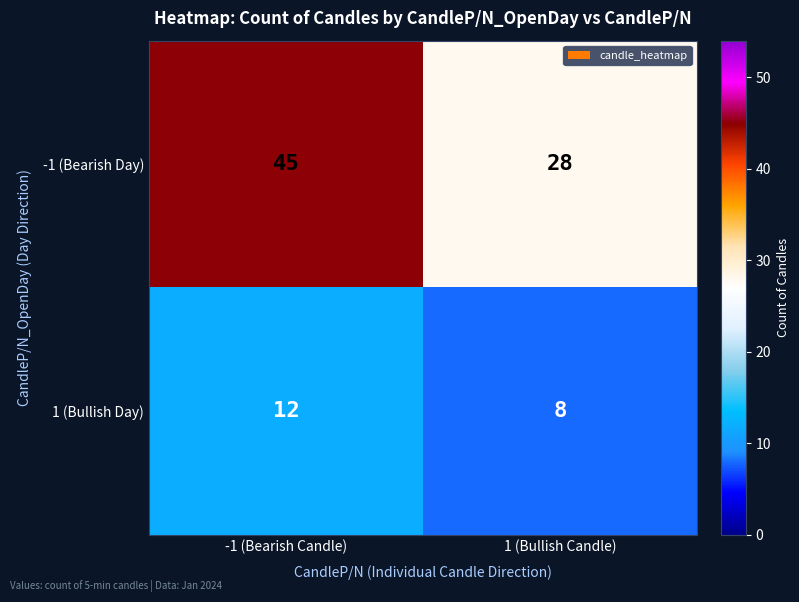

Reading right to left, what are all the values shown in this chart?

-1 (Bearish Day): 1 (Bullish Candle)=28	-1 (Bearish Candle)=45
1 (Bullish Day): 1 (Bullish Candle)=8	-1 (Bearish Candle)=12